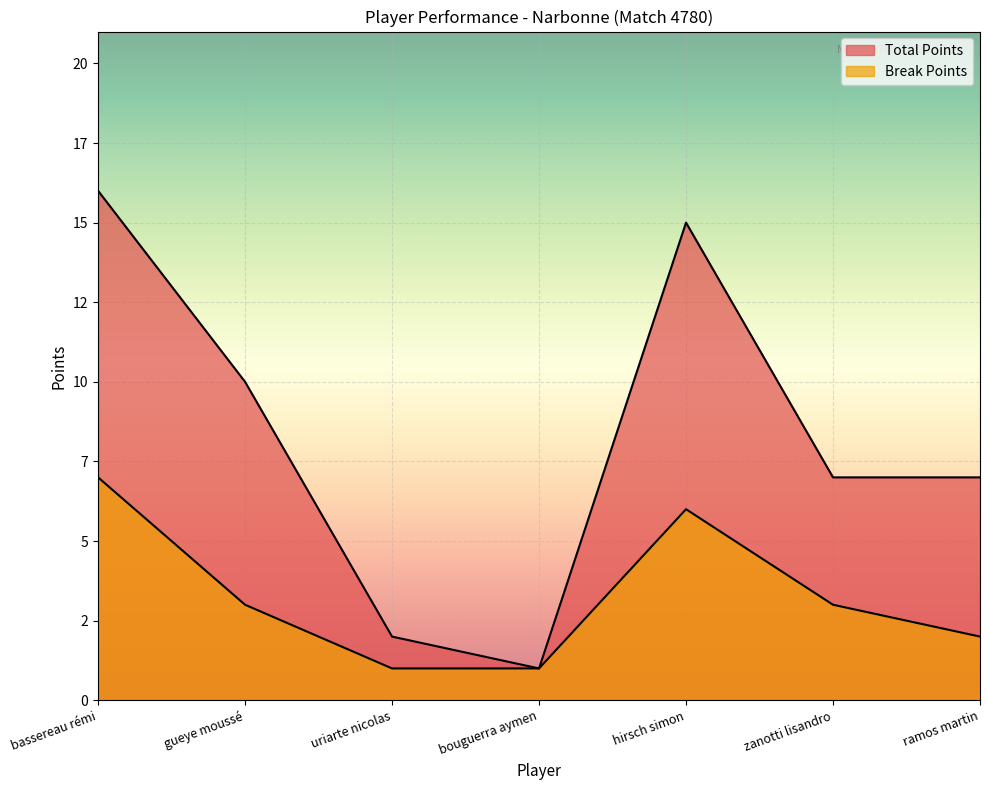

How many distinct data groups are displayed?

2